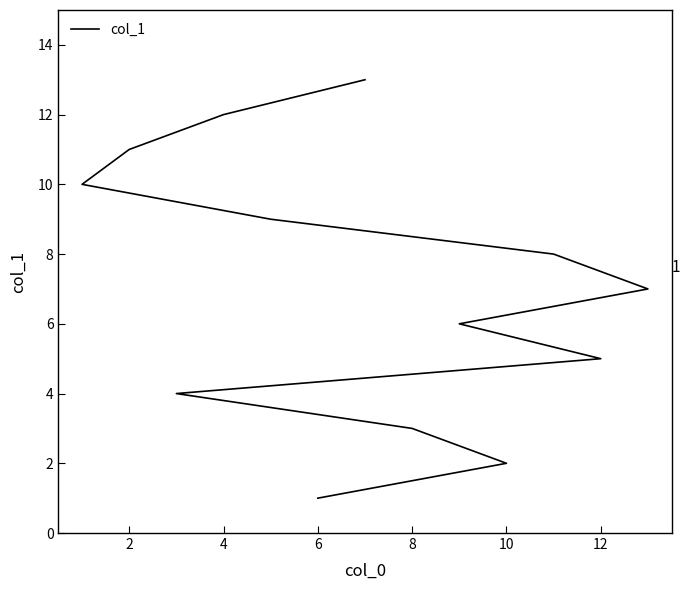

What is the difference between the values at 12 and 8?

2